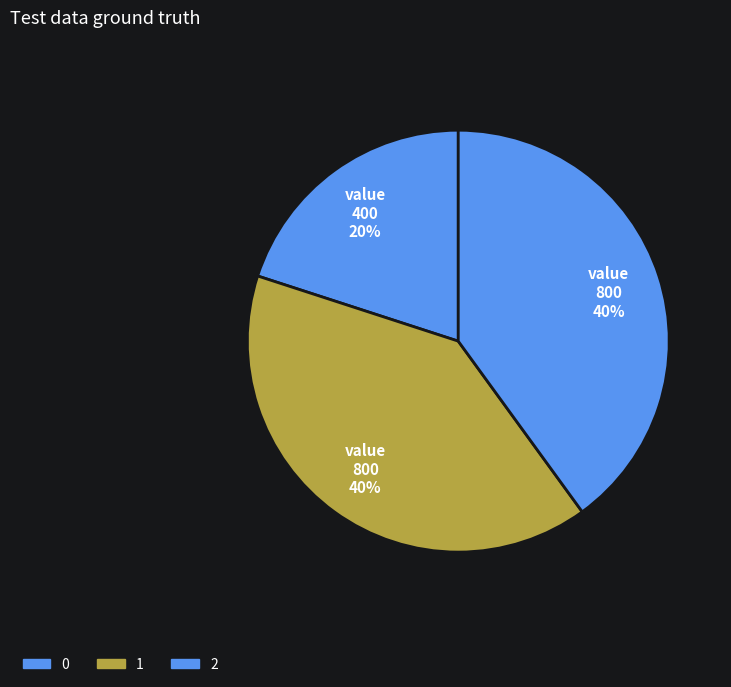

Is there any slice that represents more than half of the pie?

No